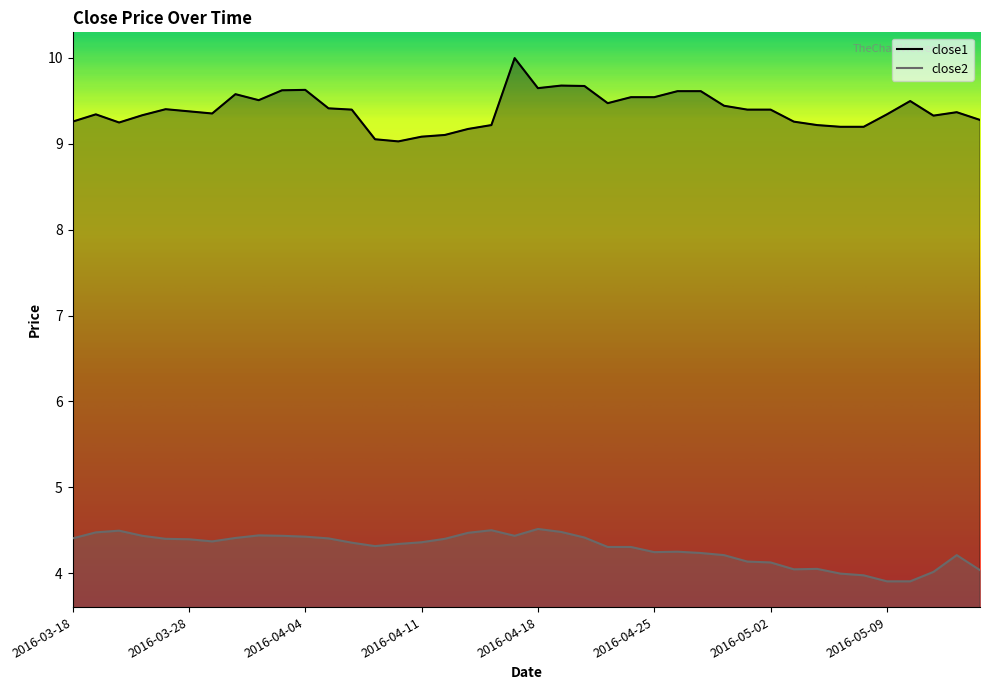

Reading left to right, what are all the values shown in this chart?

close1: 9.3	9.3	9.2	9.3	9.4	9.4	9.4	9.6	9.5	9.6	9.6	9.4	9.4	9.1	9.0	9.1	9.1	9.2	9.2	10.0	9.6	9.7	9.7	9.5	9.5	9.5	9.6	9.6	9.4	9.4	9.4	9.3	9.2	9.2	9.2	9.3	9.5	9.3	9.4	9.3
close2: 4.4	4.5	4.5	4.4	4.4	4.4	4.4	4.4	4.4	4.4	4.4	4.4	4.4	4.3	4.3	4.4	4.4	4.5	4.5	4.4	4.5	4.5	4.4	4.3	4.3	4.2	4.2	4.2	4.2	4.1	4.1	4.0	4.0	4.0	4.0	3.9	3.9	4.0	4.2	4.0